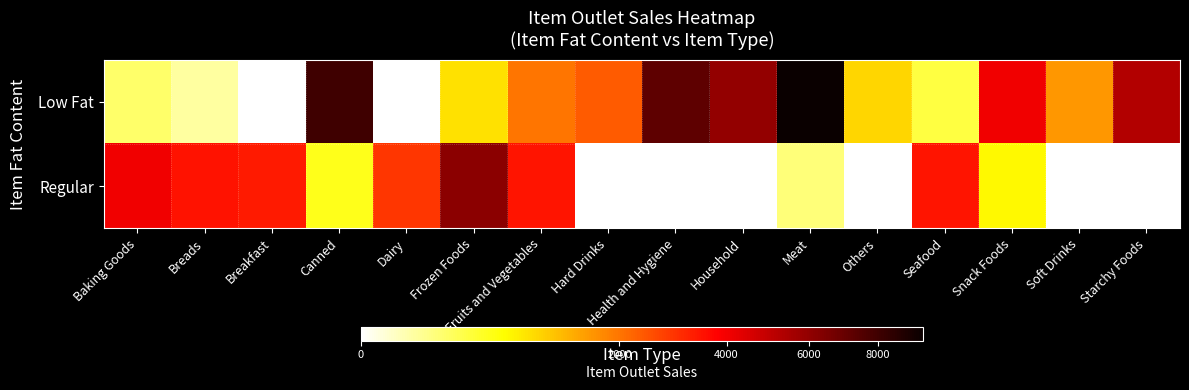

List the series in order of their peak value, lowest first.

Regular, Low Fat